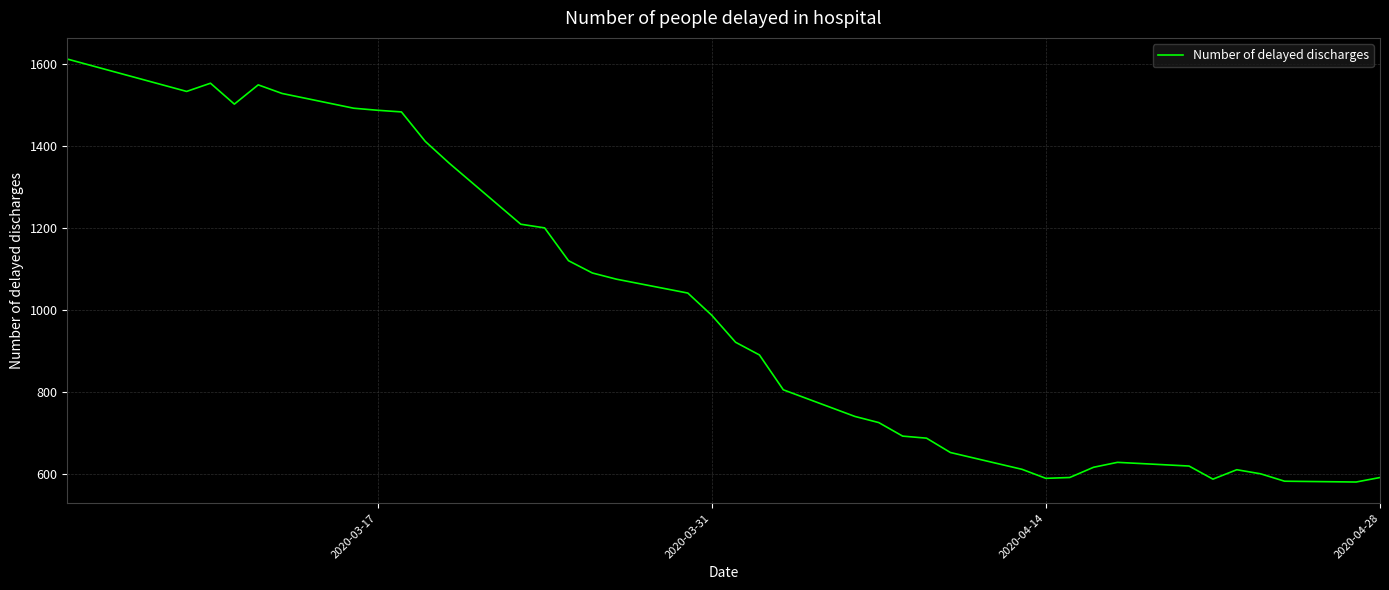

How many lines are shown in the chart?

1